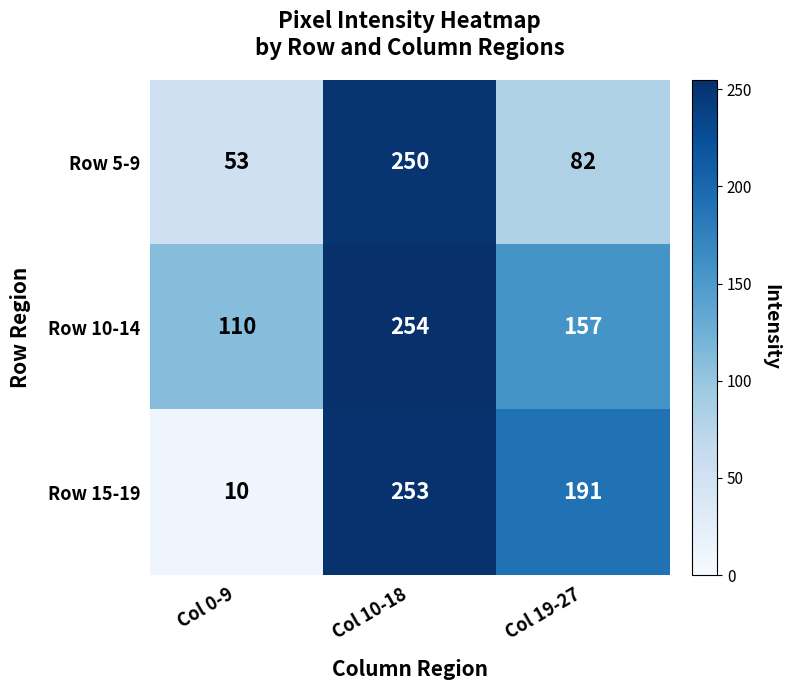

How many categories are shown in the chart?

3